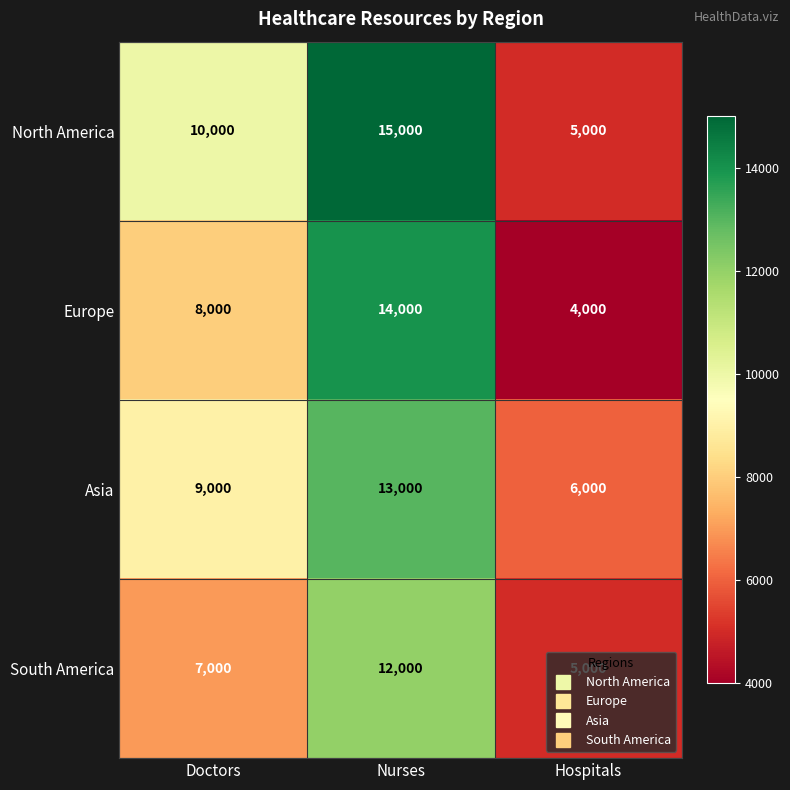

Which series has the largest total across all categories?

North America